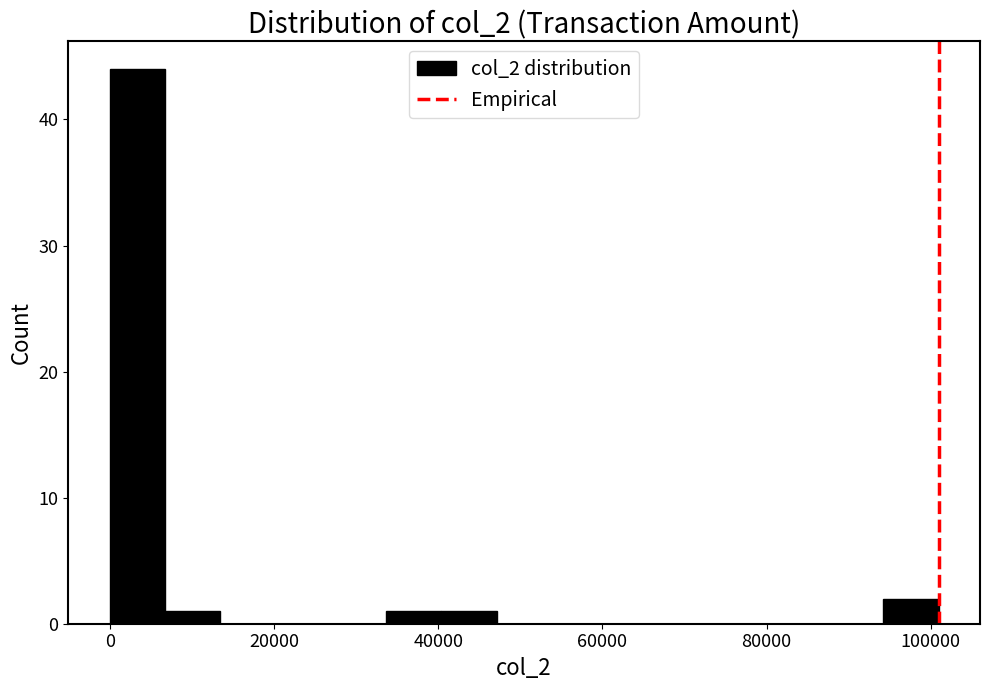

Read against the x-axis, roughly where is the centre of the tallest bar?

4000